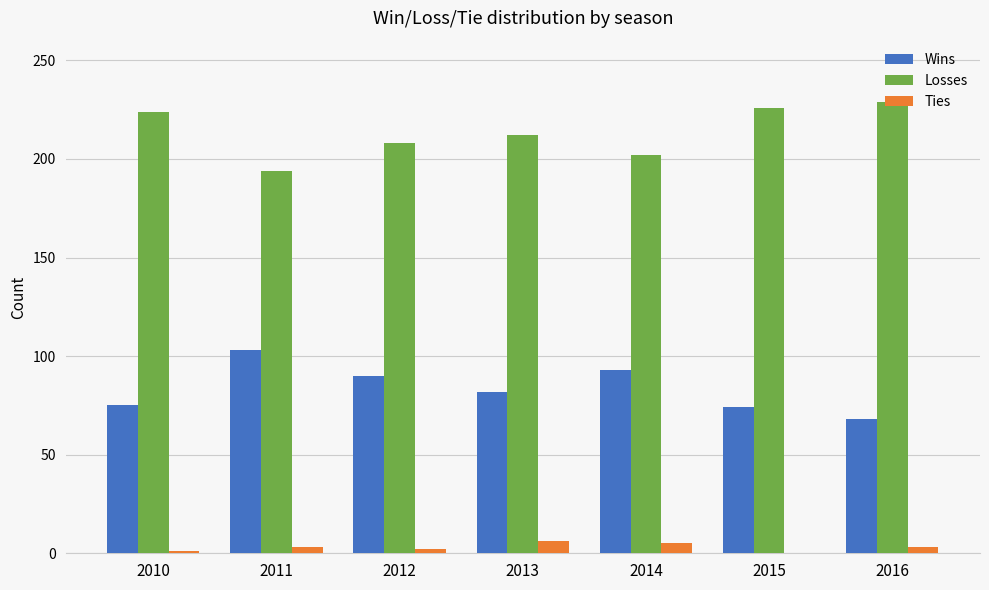

How many groups of bars are there?

7